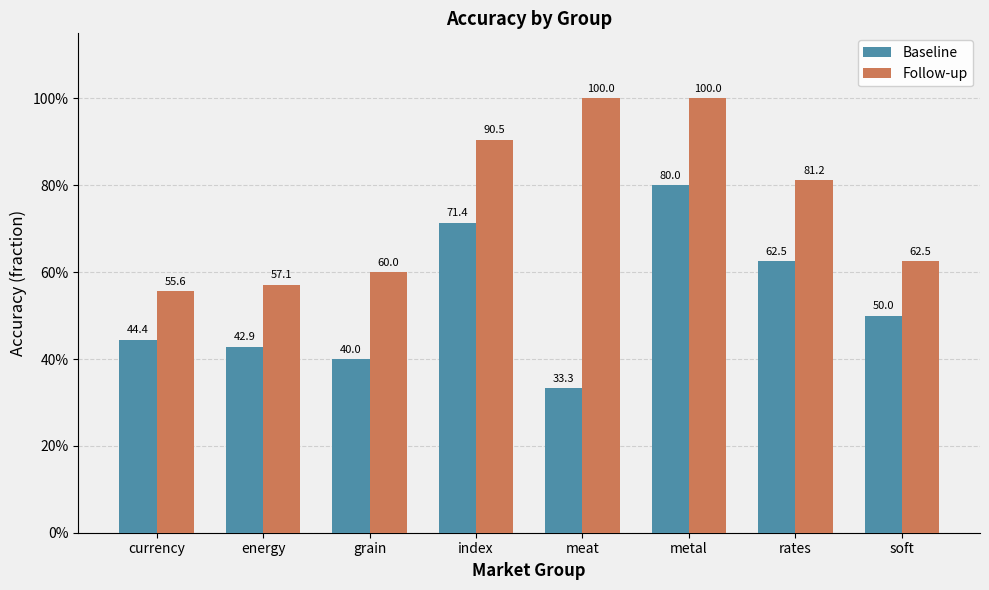

Reading left to right, what are all the values shown in this chart?

Baseline: currency=0.4	energy=0.4	grain=0.4	index=0.7	meat=0.3	metal=0.8	rates=0.6	soft=0.5
Follow-up: currency=0.6	energy=0.6	grain=0.6	index=0.9	meat=1.0	metal=1.0	rates=0.8	soft=0.6